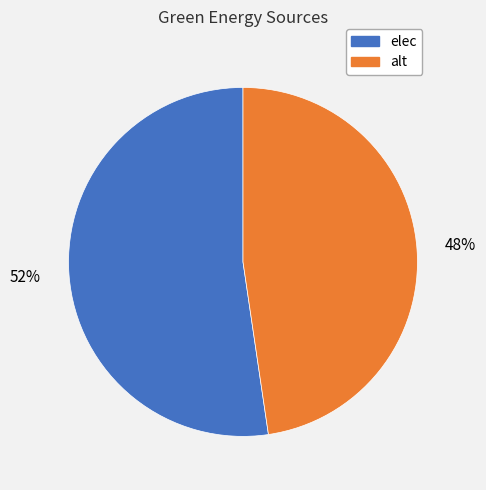

Which category has the biggest portion of the pie?

elec